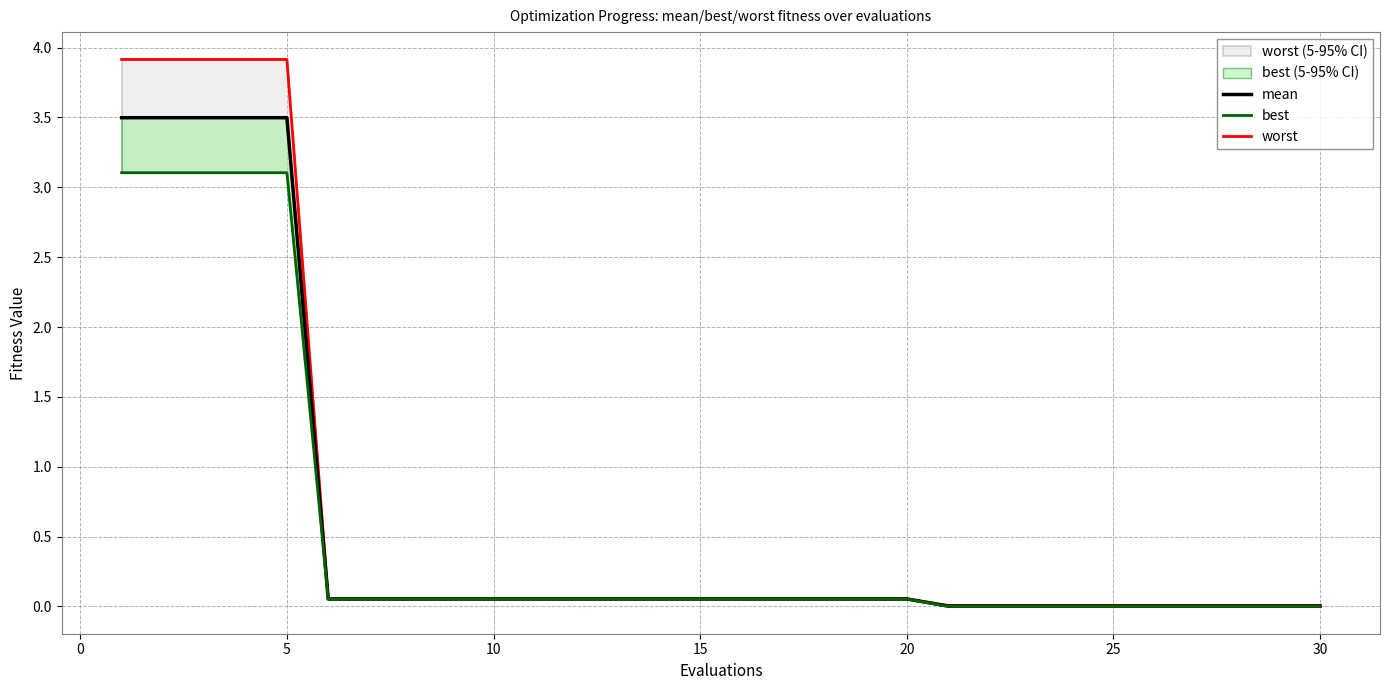

The value of mean at 12 is 0.0. True or false?

False